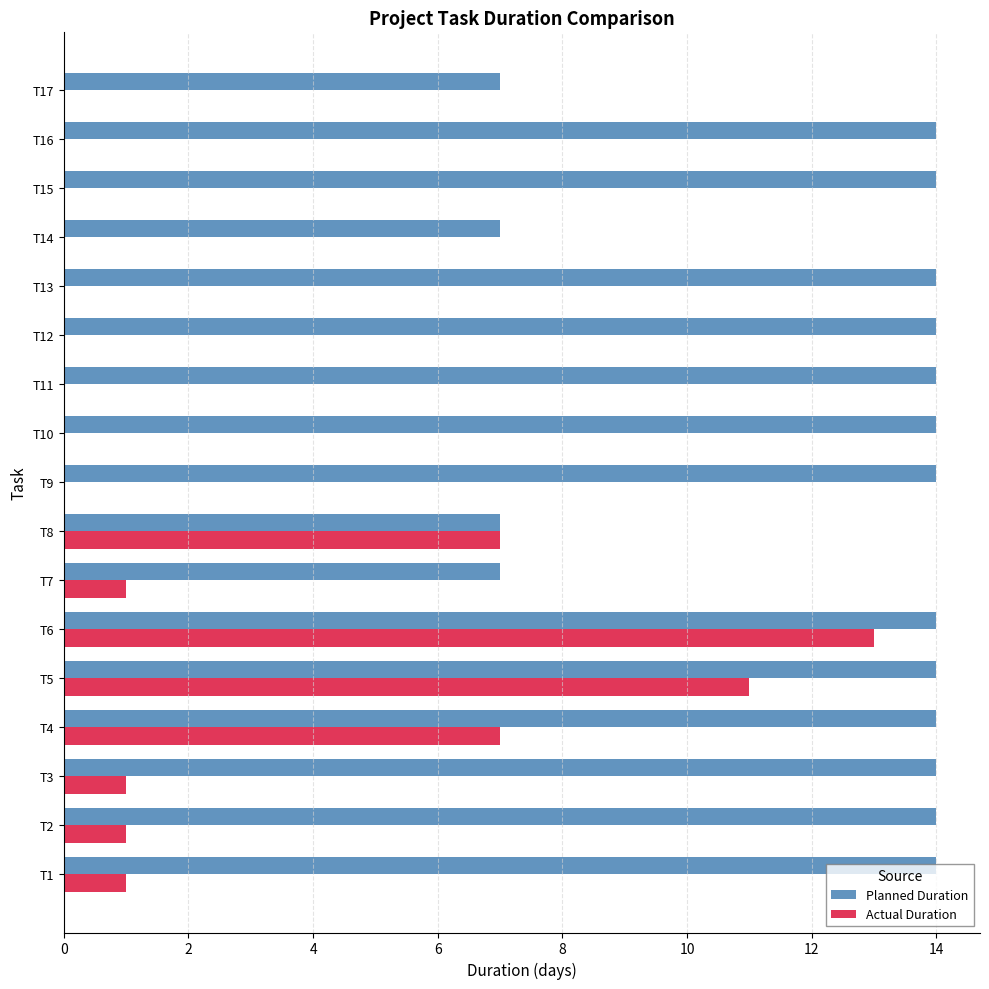

True or false: Planned Duration has a value of 14 at T13.

True